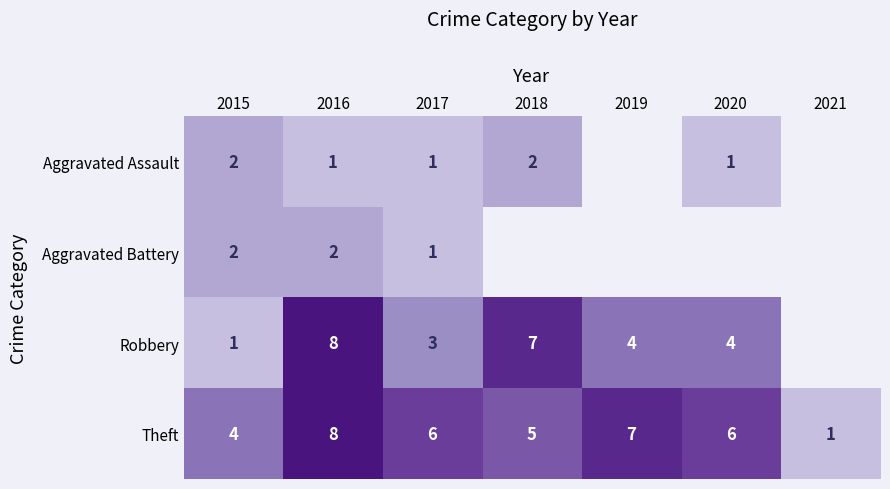

True or false: Robbery has a value of 6 at 2020.

False